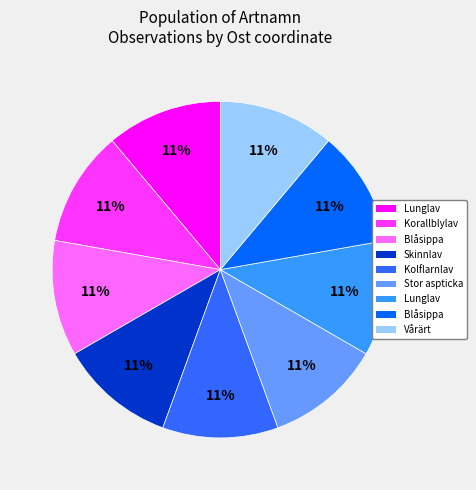

Count the number of slices in the pie.

9